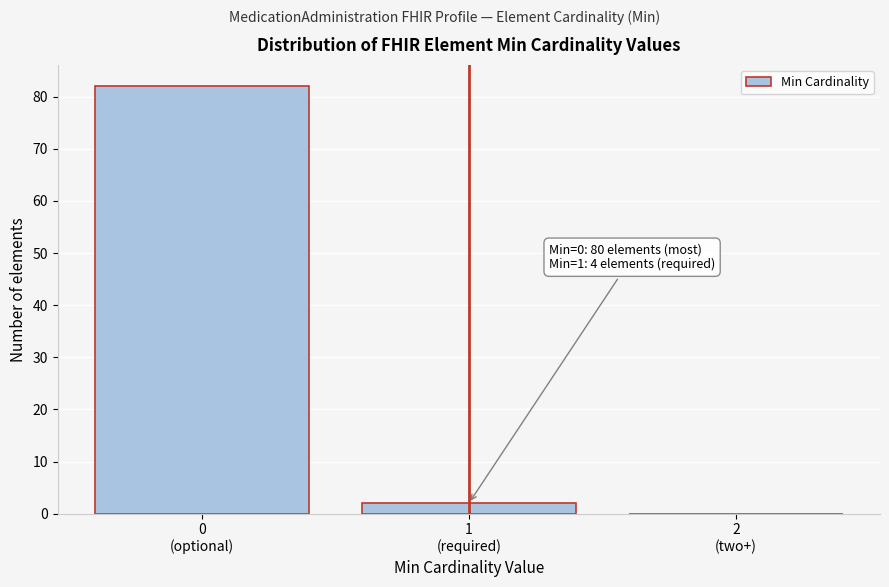

What is the greatest value displayed?

82